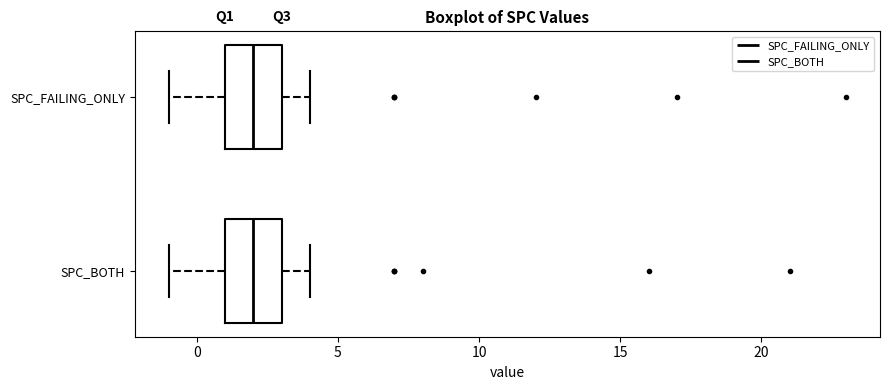

Reading bottom to top, read every box against the x-axis: the position of its median line, the range the box covers, and the ends of its whiskers. The values are not printed on the chart, so give them approximately, as read against the axis.

SPC_BOTH: median 2, box 1 to 3, whiskers -1 to 4
SPC_FAILING_ONLY: median 2, box 1 to 3, whiskers -1 to 4